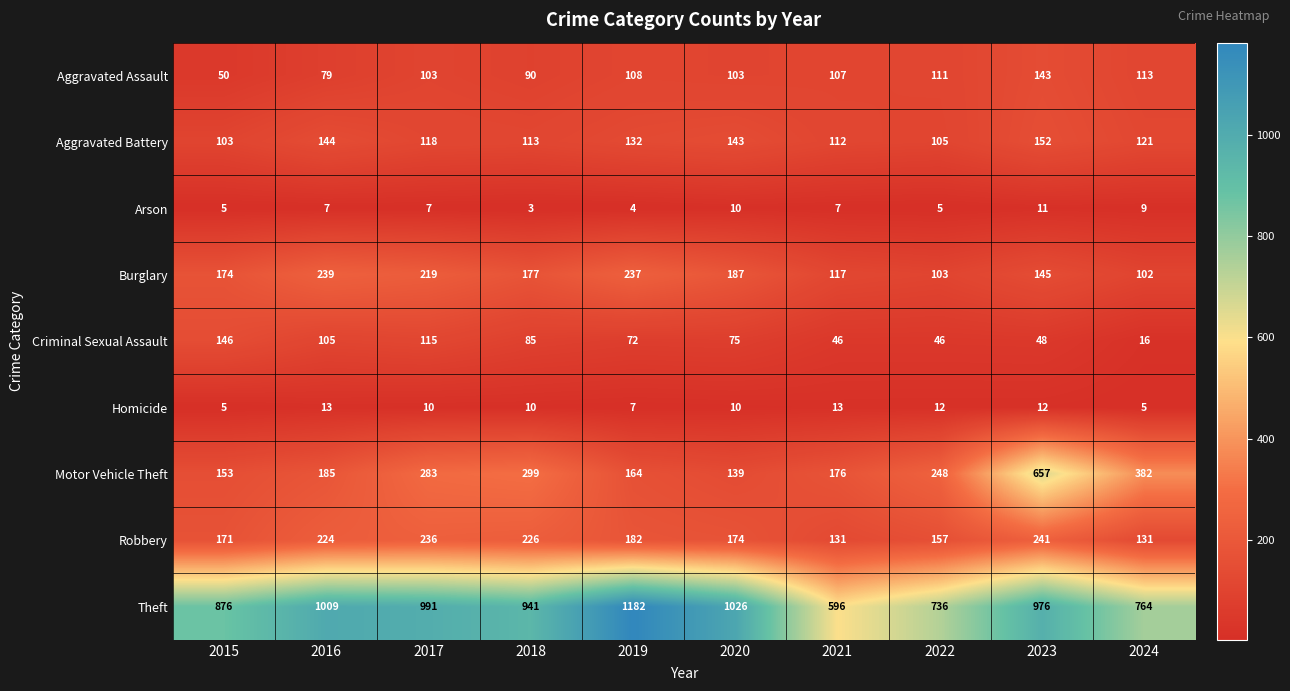

What is the highest value of the Burglary series?

239